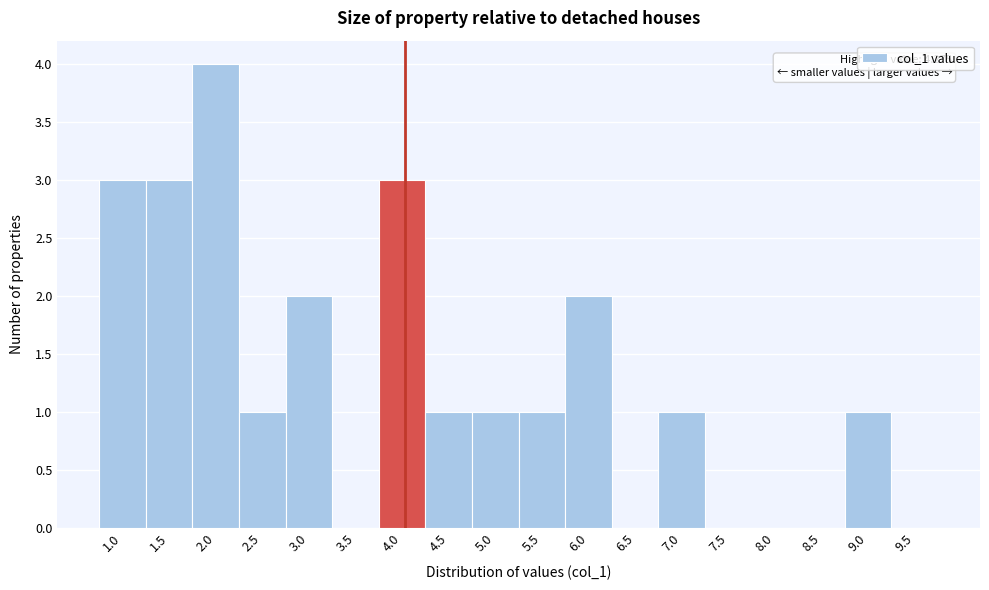

Reading left to right, what are all the values shown in this chart?

1.0=3	1.5=3	2.0=4	2.5=1	3.0=2	3.5=0	4.0=3	4.5=1	5.0=1	5.5=1	6.0=2	6.5=0	7.0=1	7.5=0	8.0=0	8.5=0	9.0=1	9.5=0